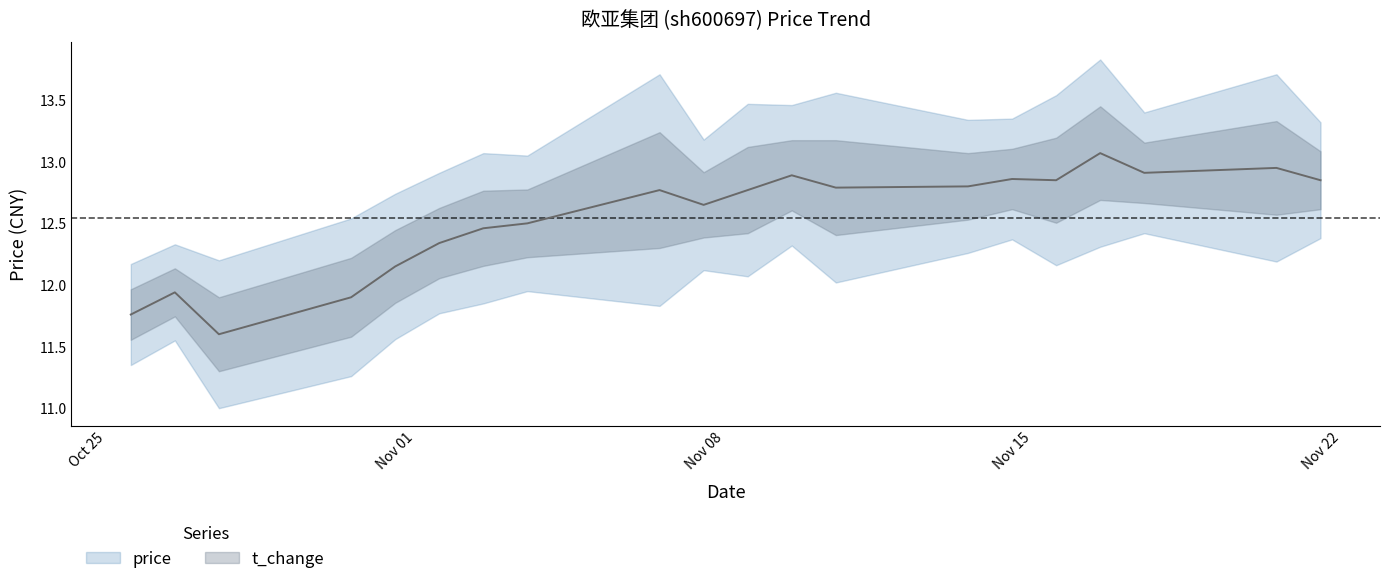

What is the average value?

12.5